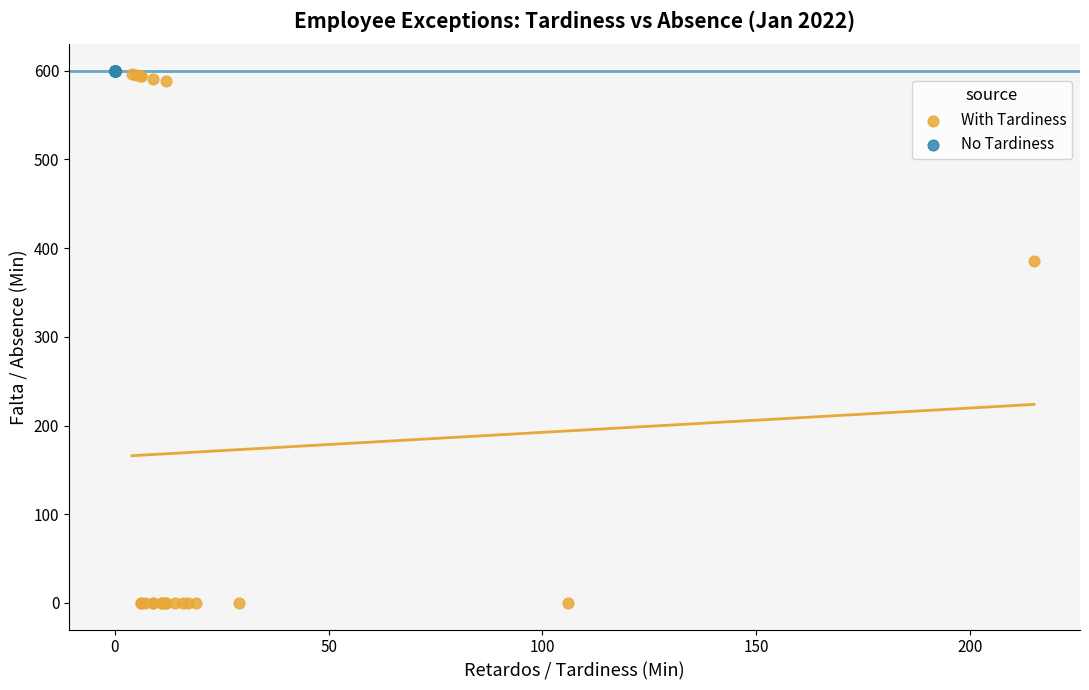

Which series contains the lowest Y value?

With Tardiness